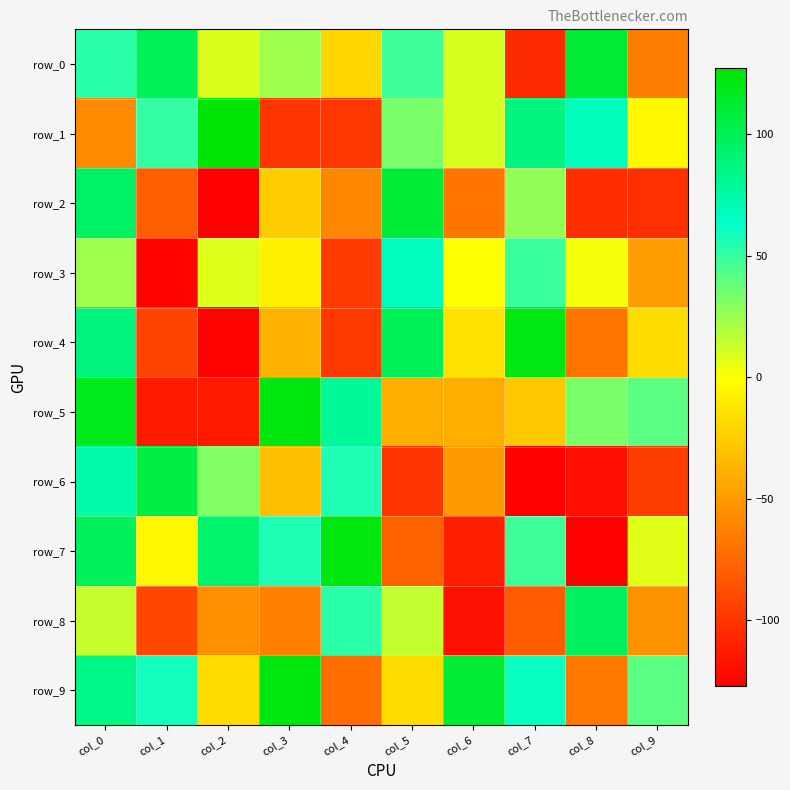

Where does the row_2 series first go above -60?

col_0